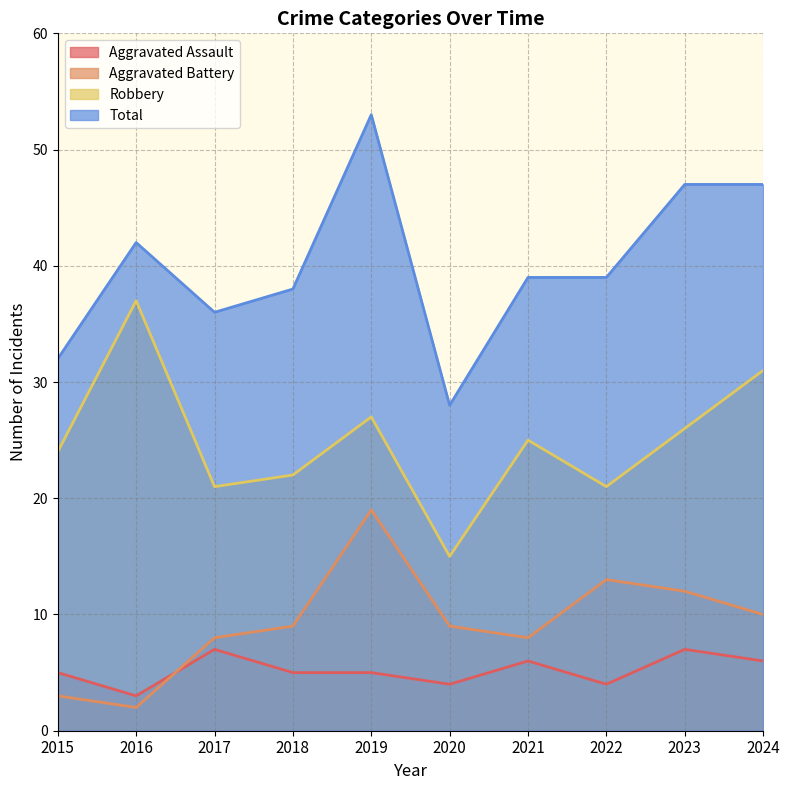

Which series has the largest total across all categories?

Total